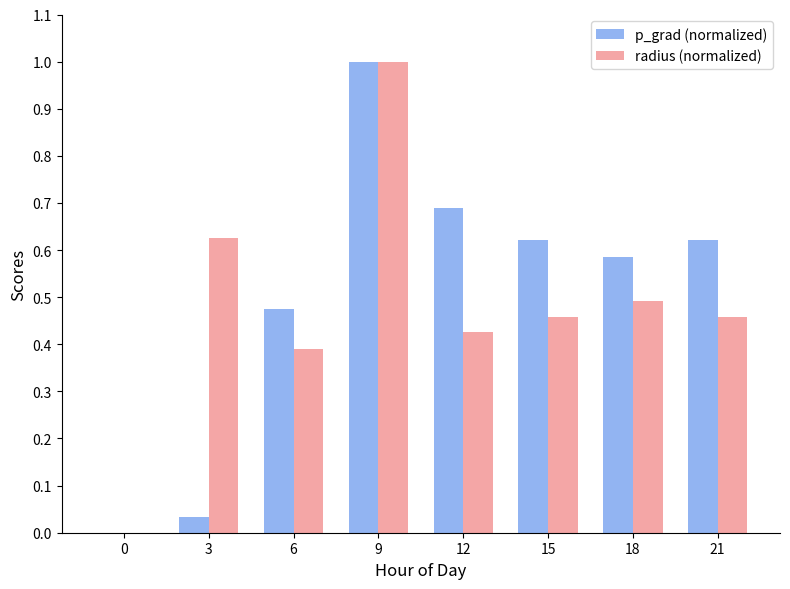

What are all the series names shown in the legend?

p_grad (normalized), radius (normalized)